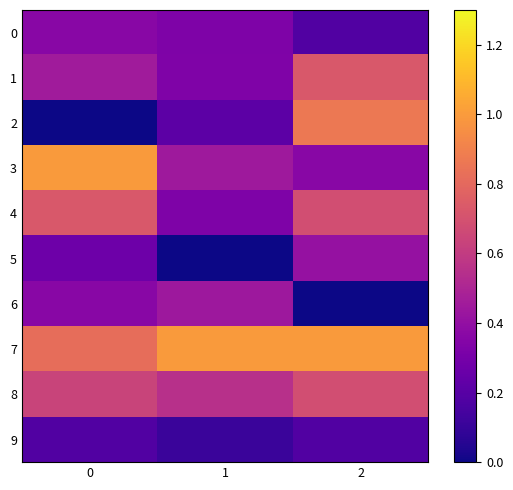

Reading right to left, extract all data points from this chart.

0: 2=0.2	1=0.3	0=0.4
1: 2=0.7	1=0.3	0=0.5
2: 2=0.9	1=0.2	0=0.0
3: 2=0.4	1=0.4	0=1.0
4: 2=0.7	1=0.3	0=0.7
5: 2=0.4	1=0.0	0=0.3
6: 2=0.0	1=0.4	0=0.4
7: 2=1.0	1=1.0	0=0.8
8: 2=0.7	1=0.6	0=0.6
9: 2=0.2	1=0.1	0=0.2